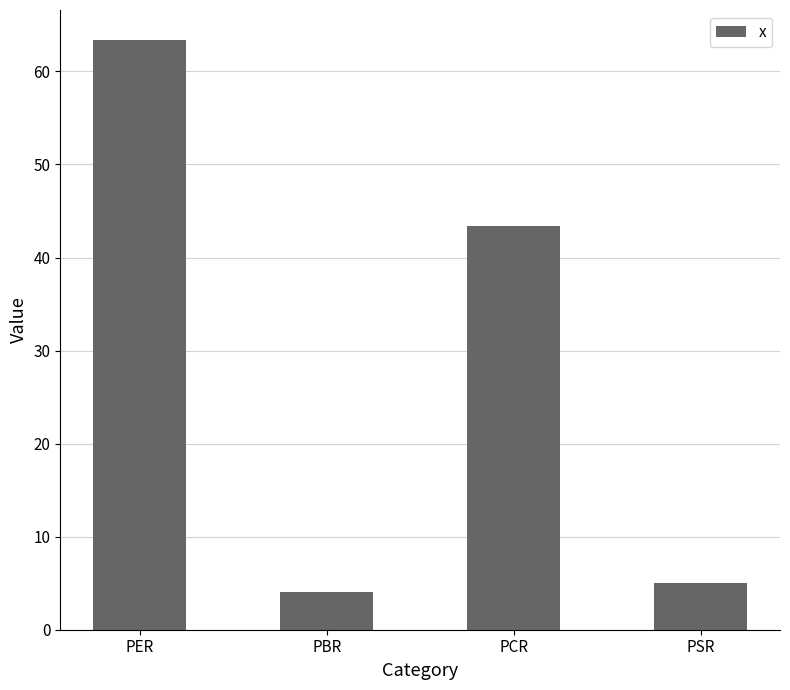

The chart shows a value of 1.7 at PSR. True or false?

False